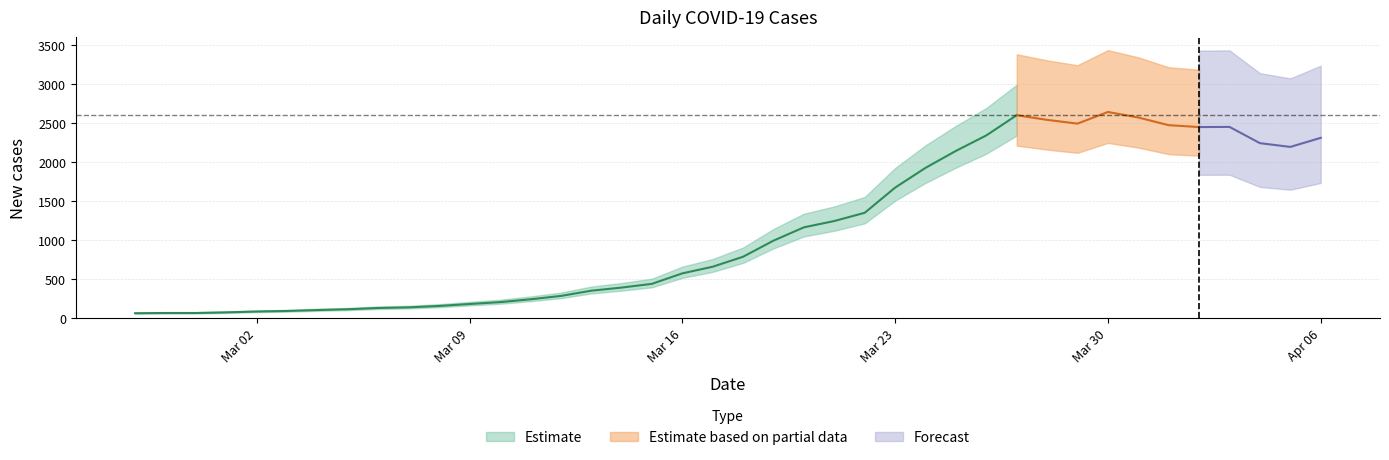

What is the value of the 26th point from the left?

1671